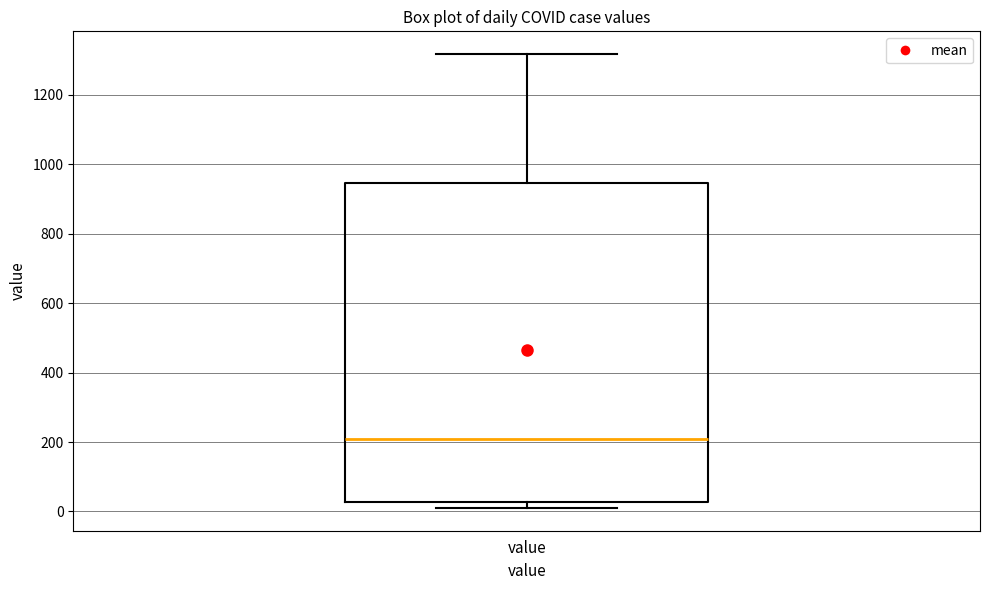

Transcribe this box plot: give where the median line is, the range the box spans, and where the two whiskers end, as read against the y-axis. The values are not printed on the chart, so give them approximately, as read against the axis.

median 200, box 20 to 940, whiskers 20 (just below the box's lower edge) to 1320